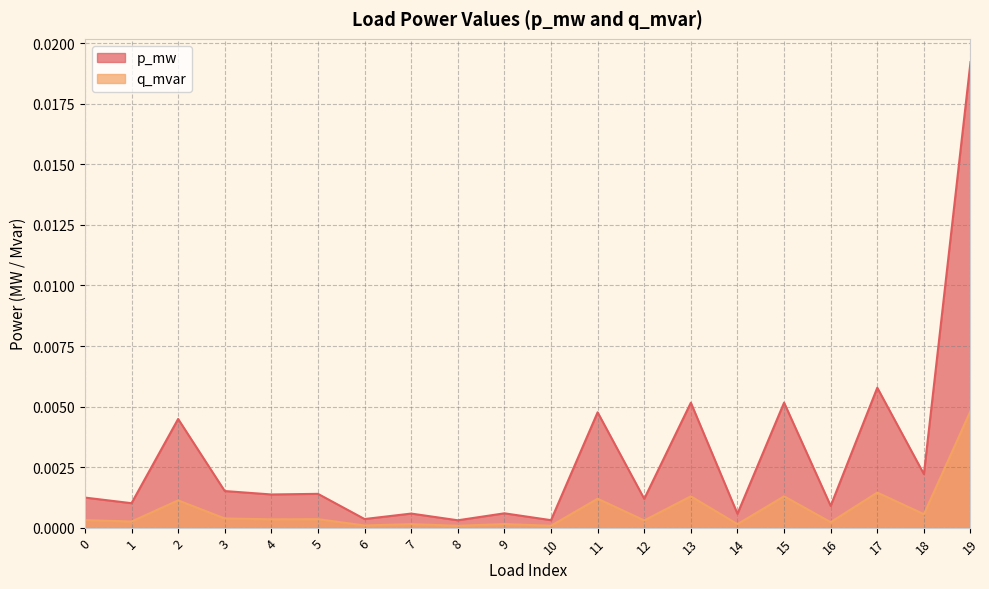

Which series has the widest spread of values?

p_mw